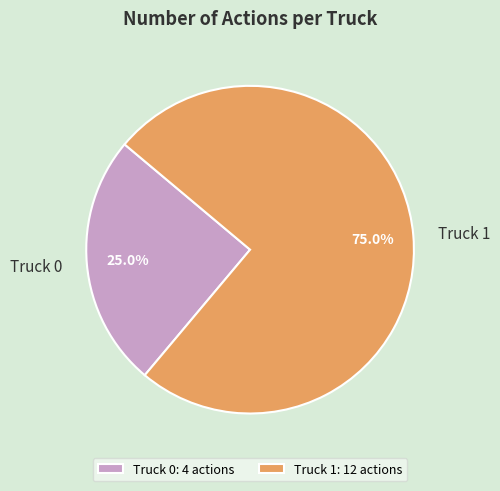

How many slices are in this pie chart?

2